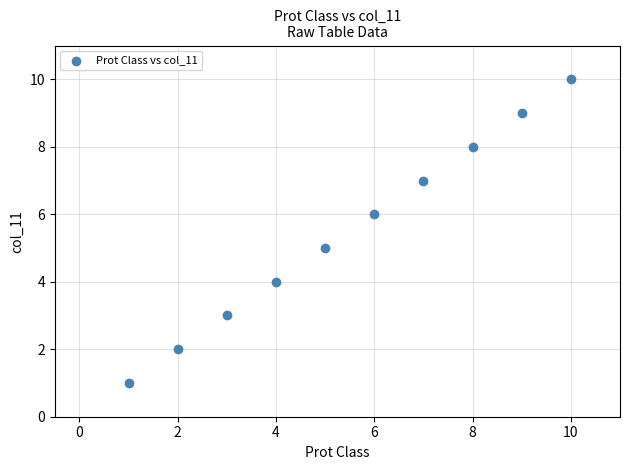

What is the average X value?

6